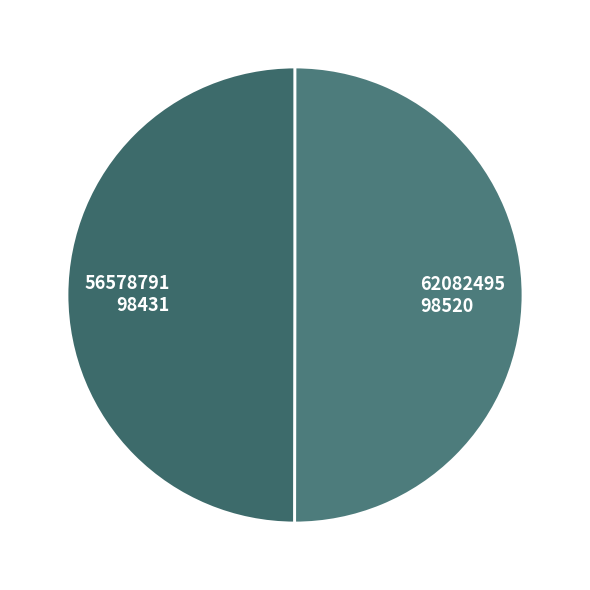

The 56578791 slice represents 44% of the pie. True or false?

False